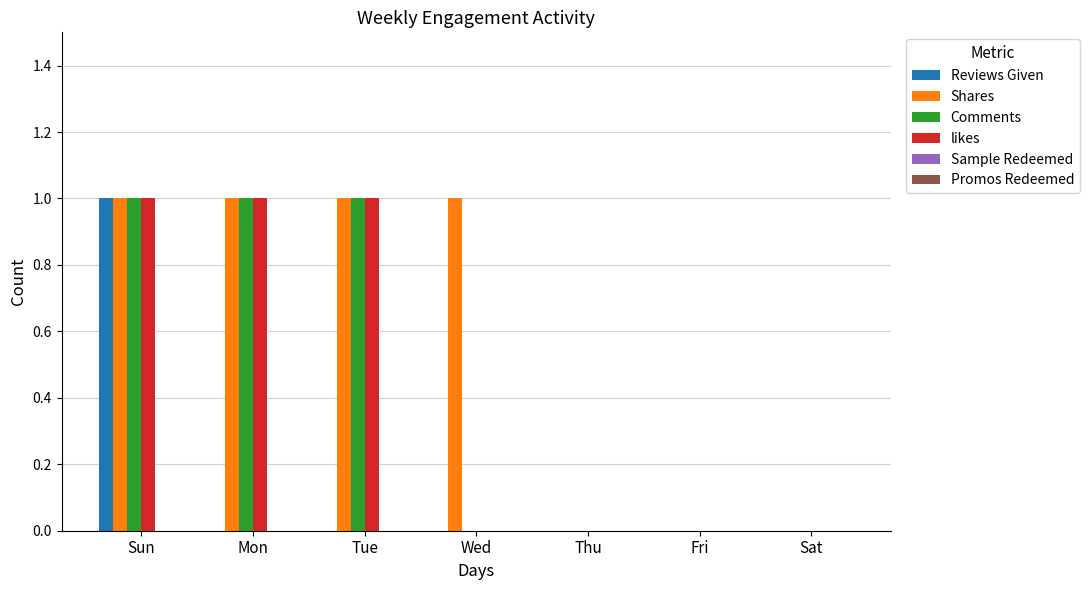

Does the chart contain stacked bars?

No